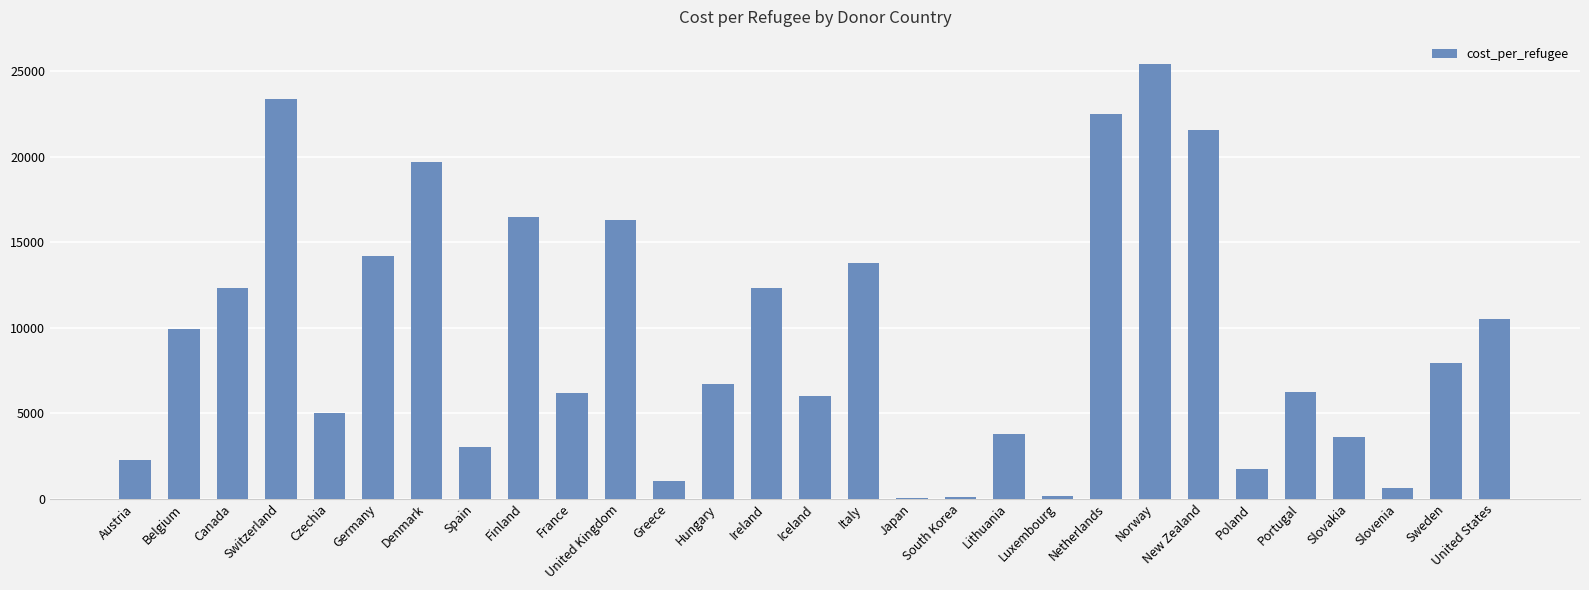

True or false: the data shows 15362.0 at Norway.

False